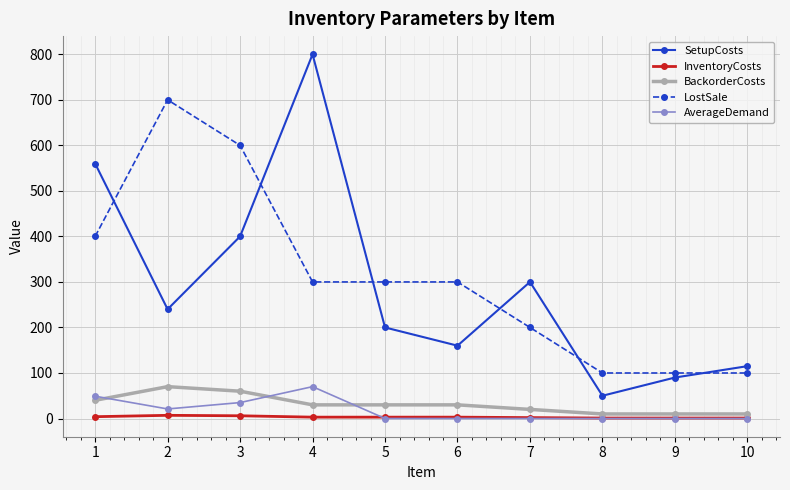

List the labels in order of SetupCosts value, smallest first.

8, 9, 10, 6, 5, 2, 7, 3, 1, 4